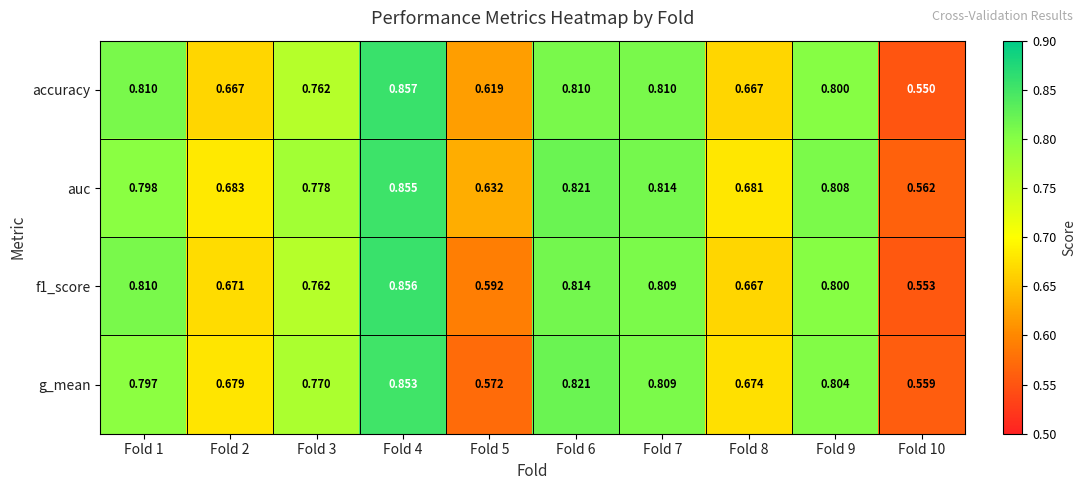

Which series has the largest total across all categories?

auc